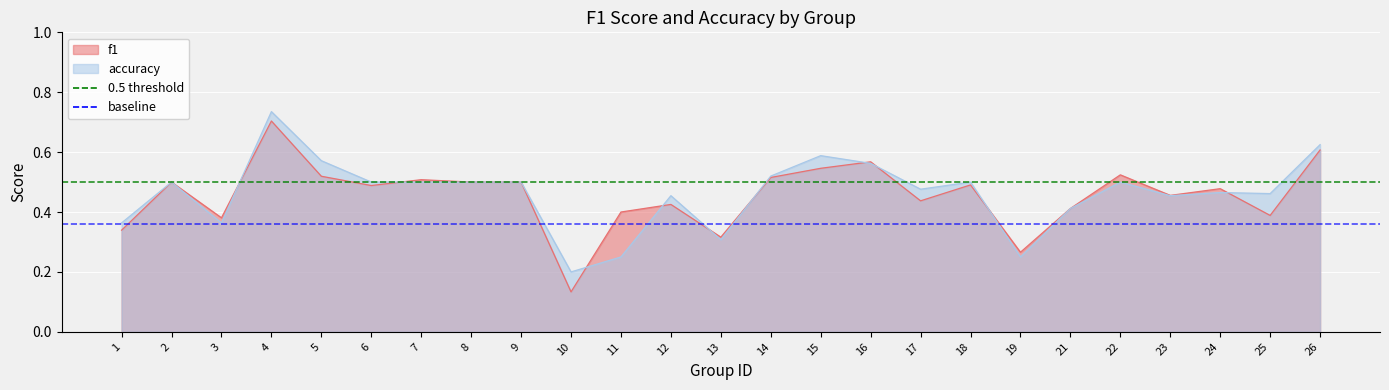

Where is 0.5 threshold nearest to the value 0?

1